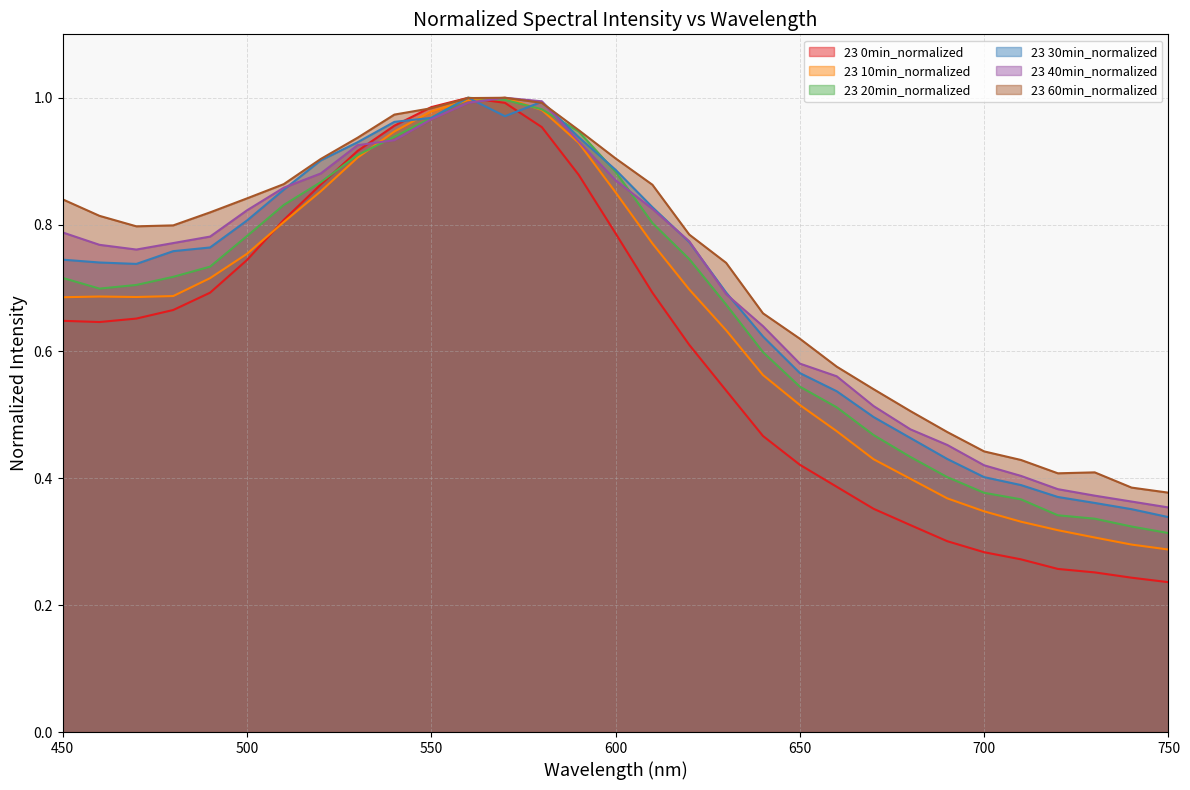

What is the difference between the second highest and minimum values in the 23 30min_normalized series?

0.7